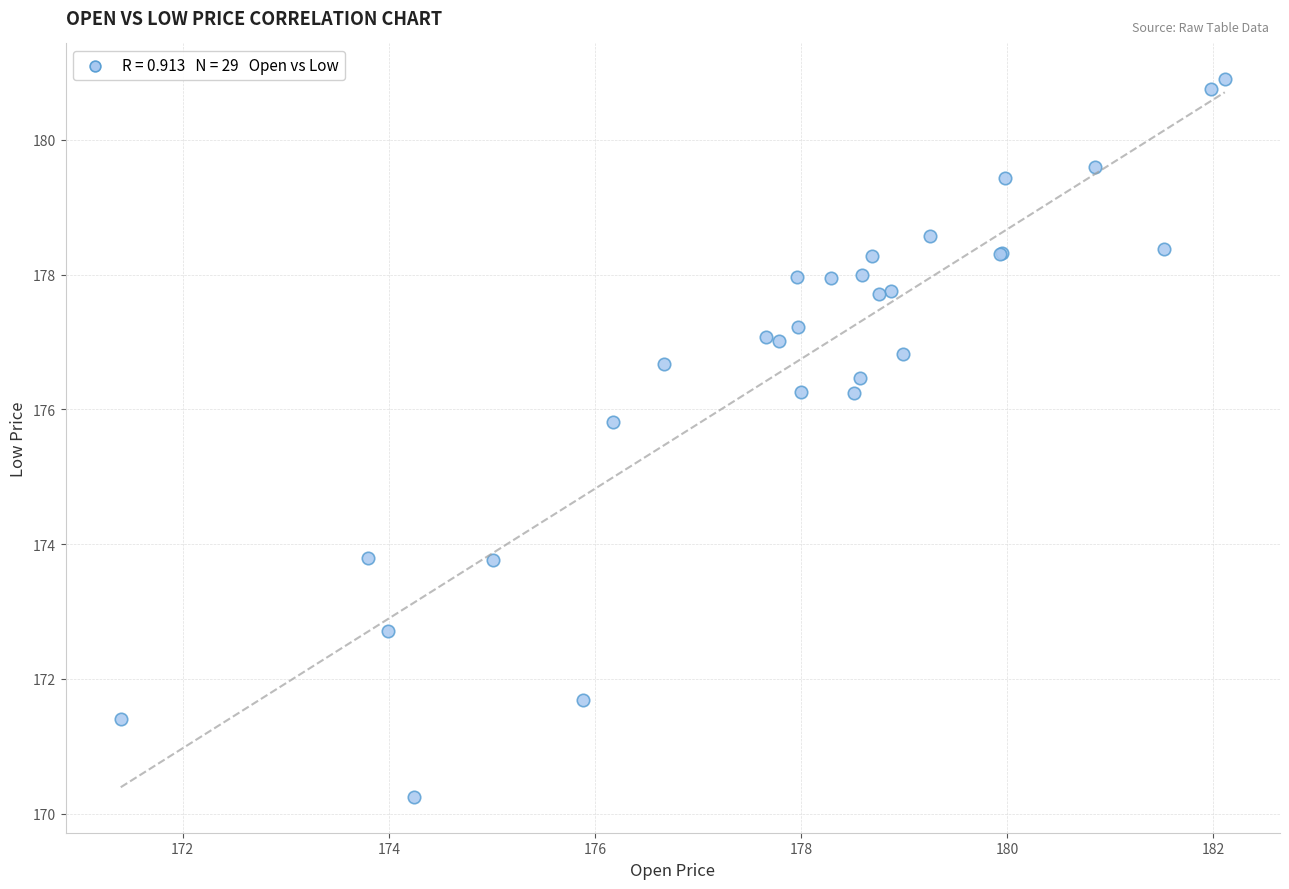

What Y value in the scatter plot is closest to 175?

175.8